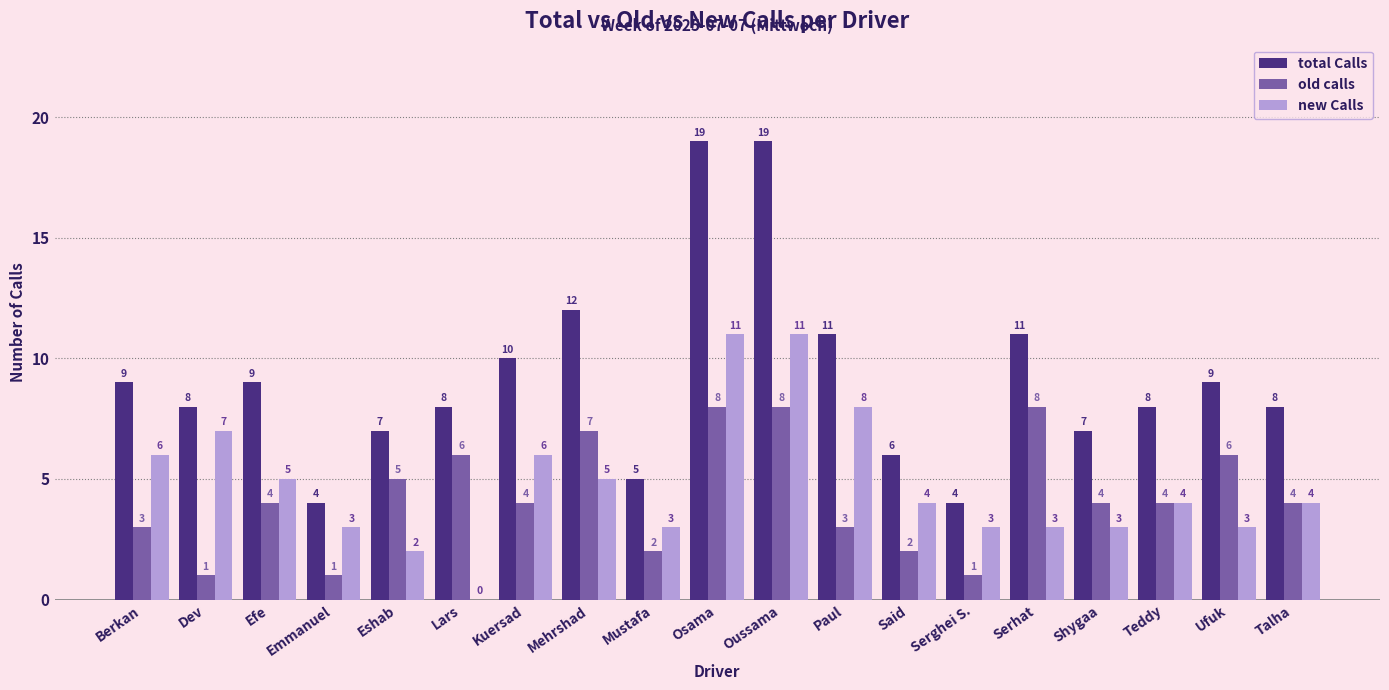

How many groups of bars are there?

19